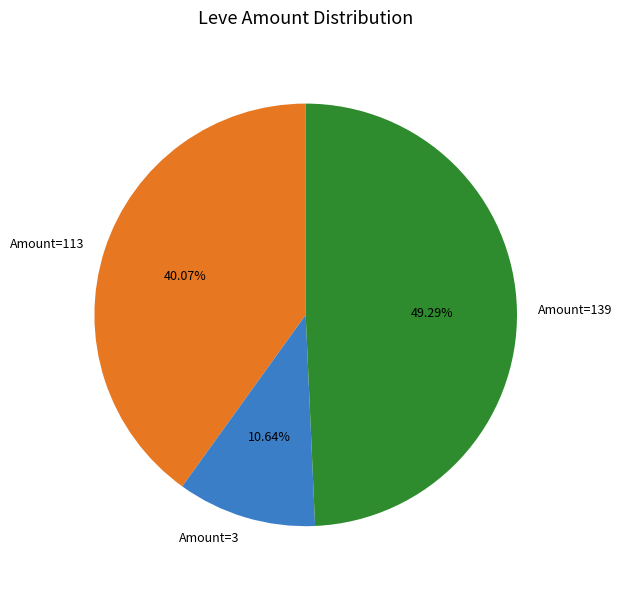

Approximately how many times larger is the value at Amount=139 compared to Amount=3?

4.6